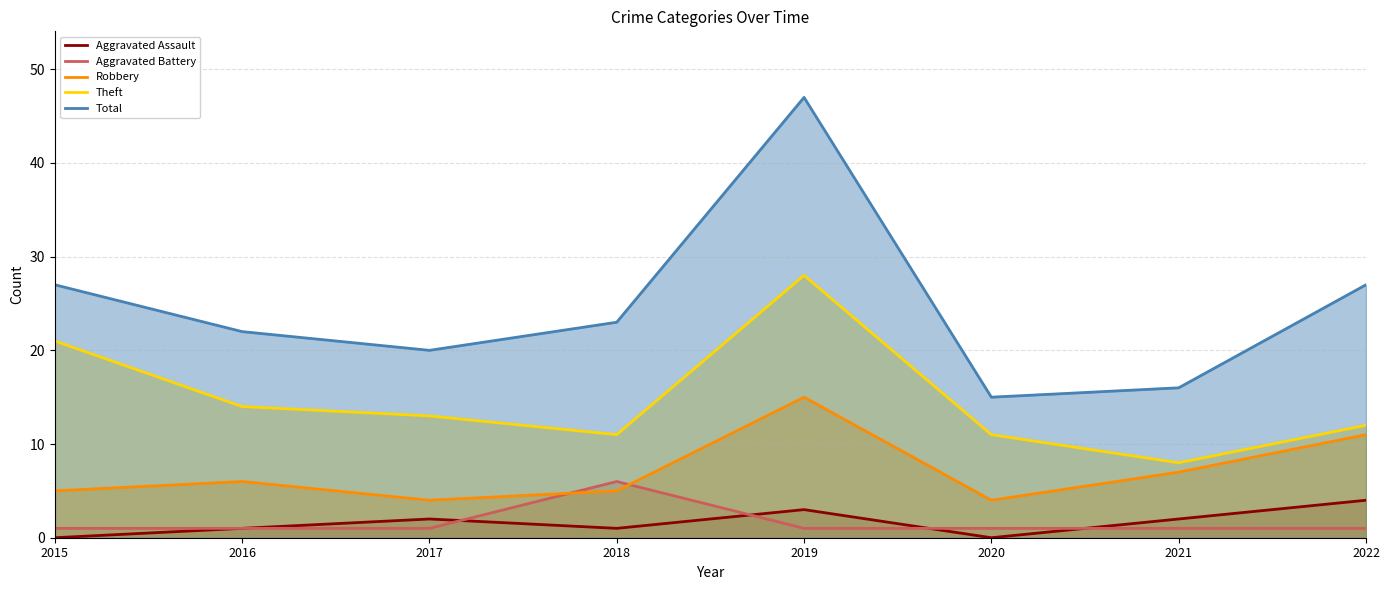

List the series in order of their peak value, highest first.

Total, Theft, Robbery, Aggravated Battery, Aggravated Assault